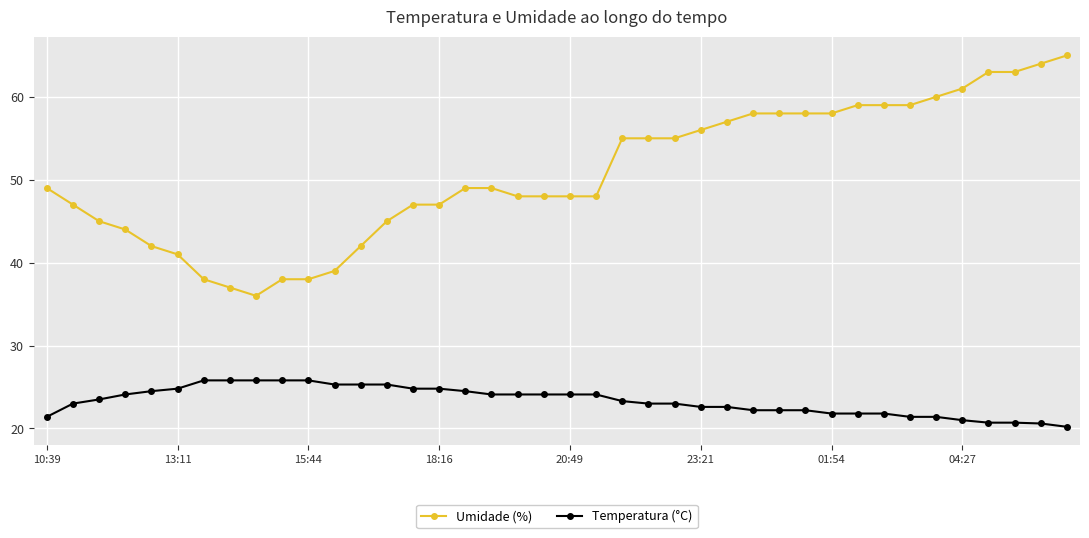

Rank the series by their maximum value, from highest to lowest.

Umidade (%), Temperatura (°C)